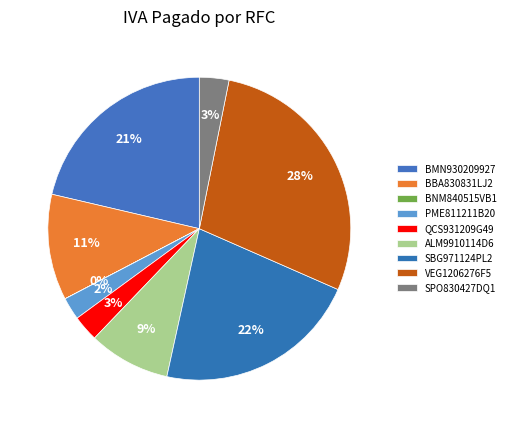

True or false: ALM9910114D6 accounts for 23% of the total.

False